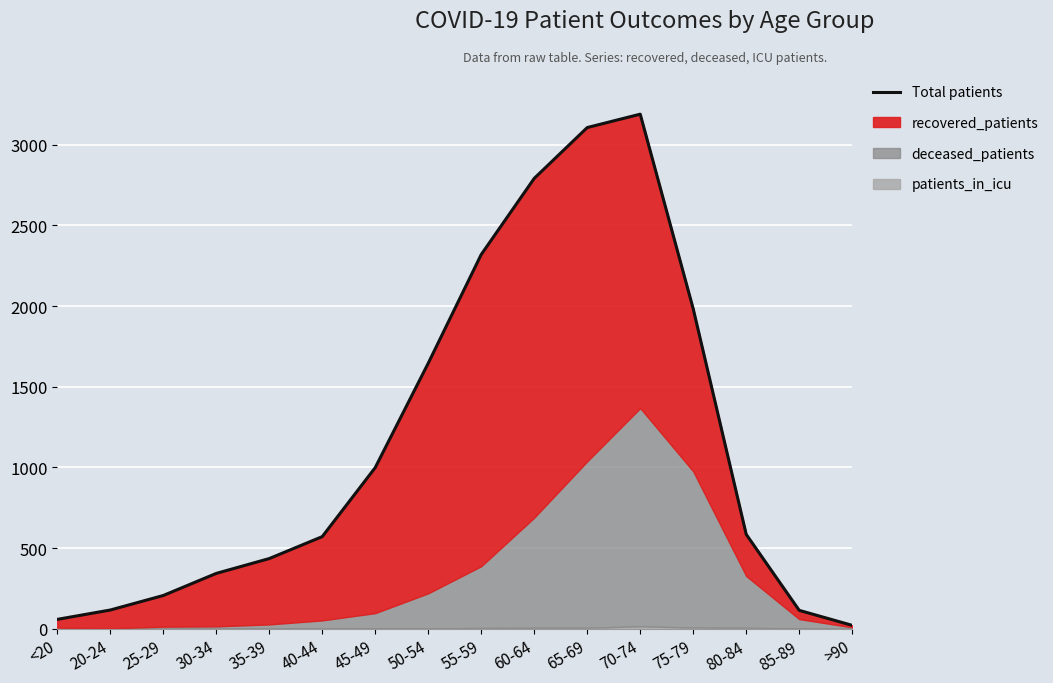

At which label does the data first exceed 585?

45-49